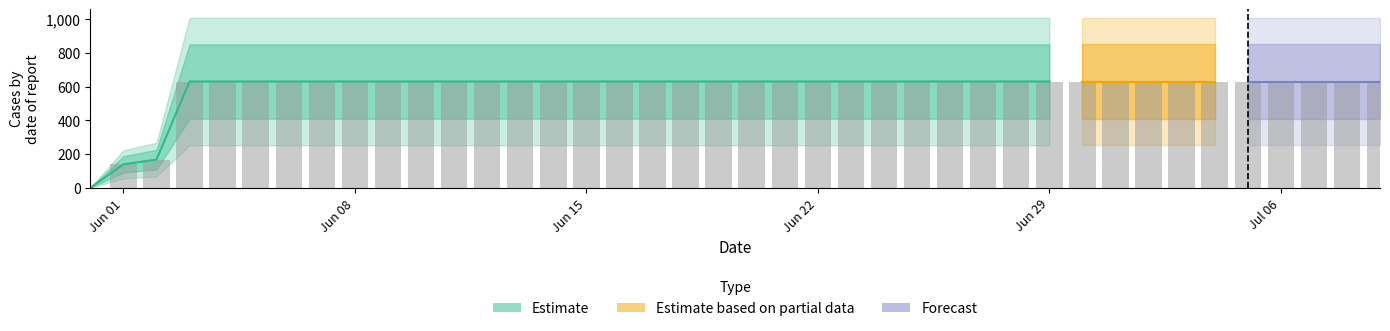

What is the label of the 19th bar from the right?

2020-06-21